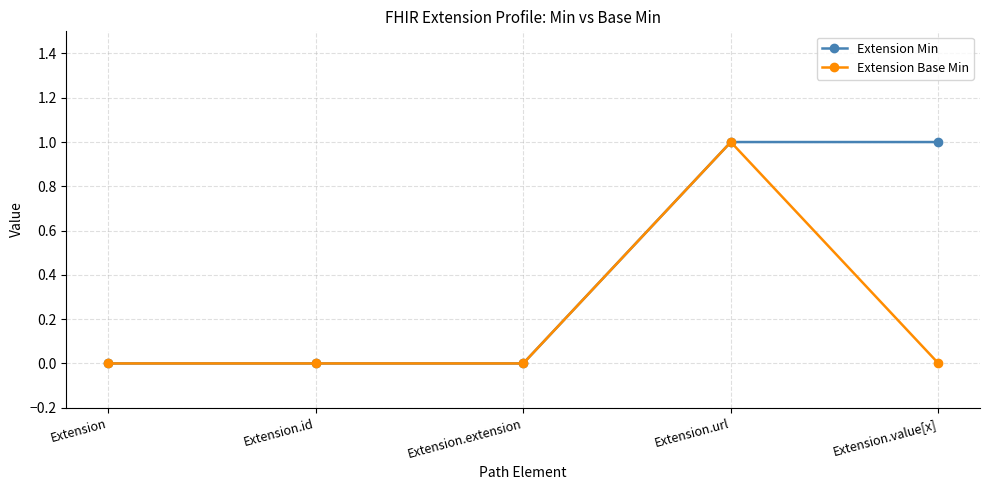

How many Extension Min values are between 0 and 1?

5